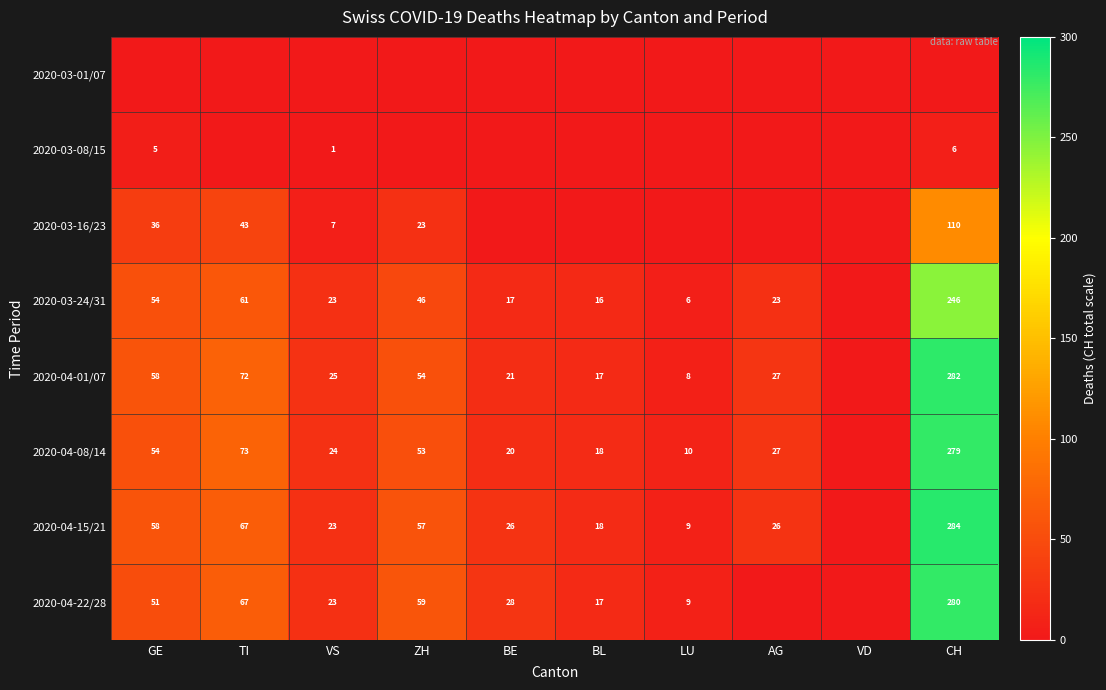

Is it true that 2020-04-15/21 equals 39 at GE?

False